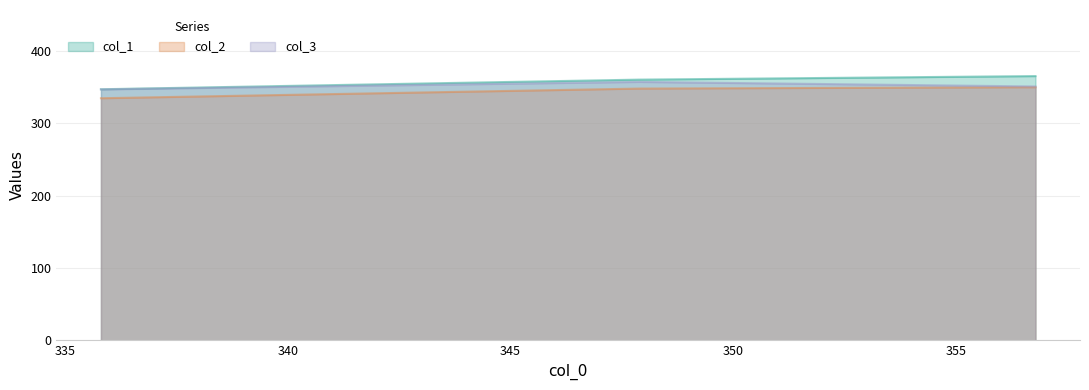

The value of col_2 at 356.79 is 349.5. True or false?

True